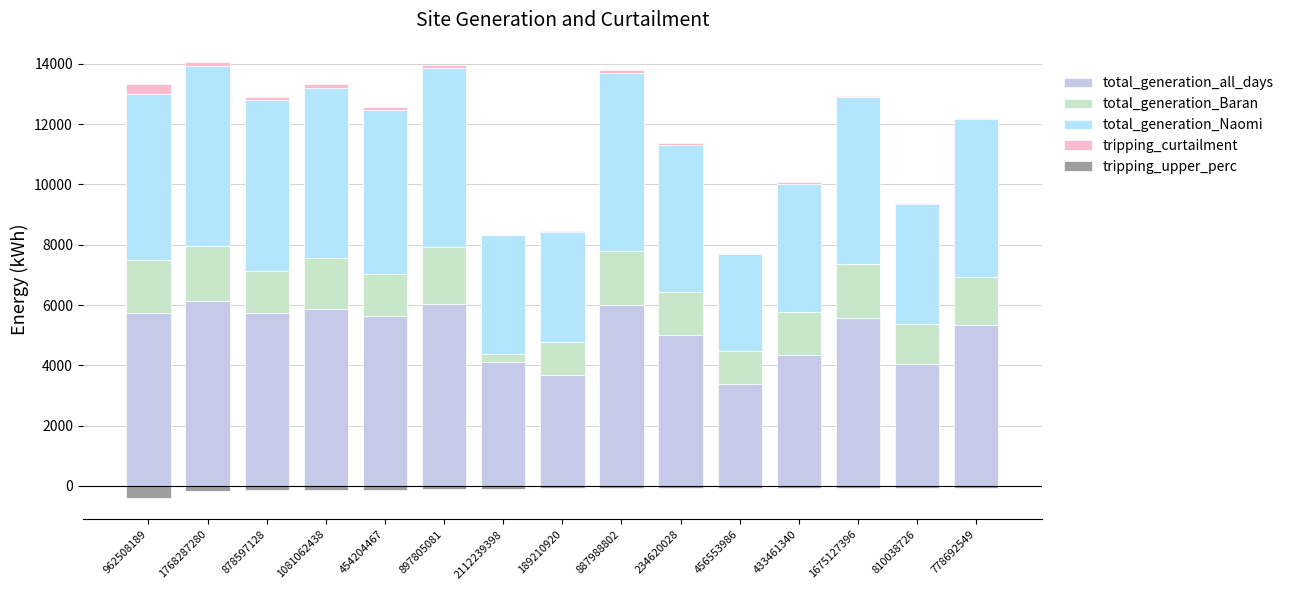

How many values in the total_generation_Naomi series exceed 5412?

8